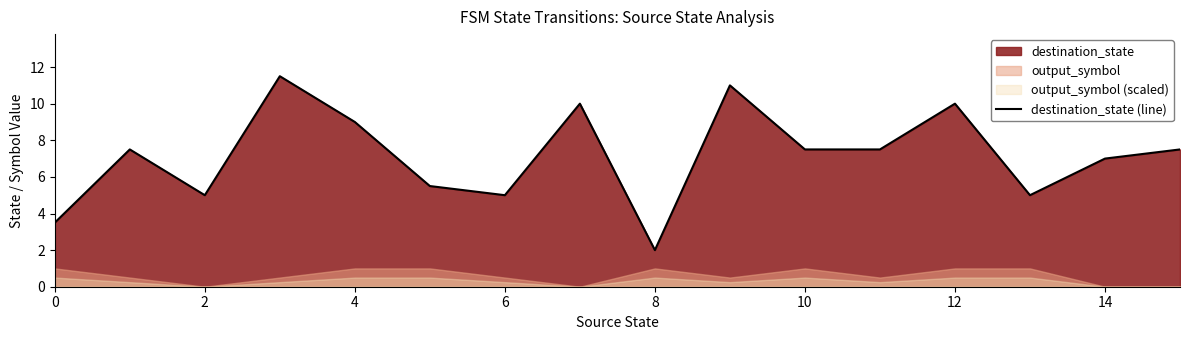

How many lines are shown in the chart?

1